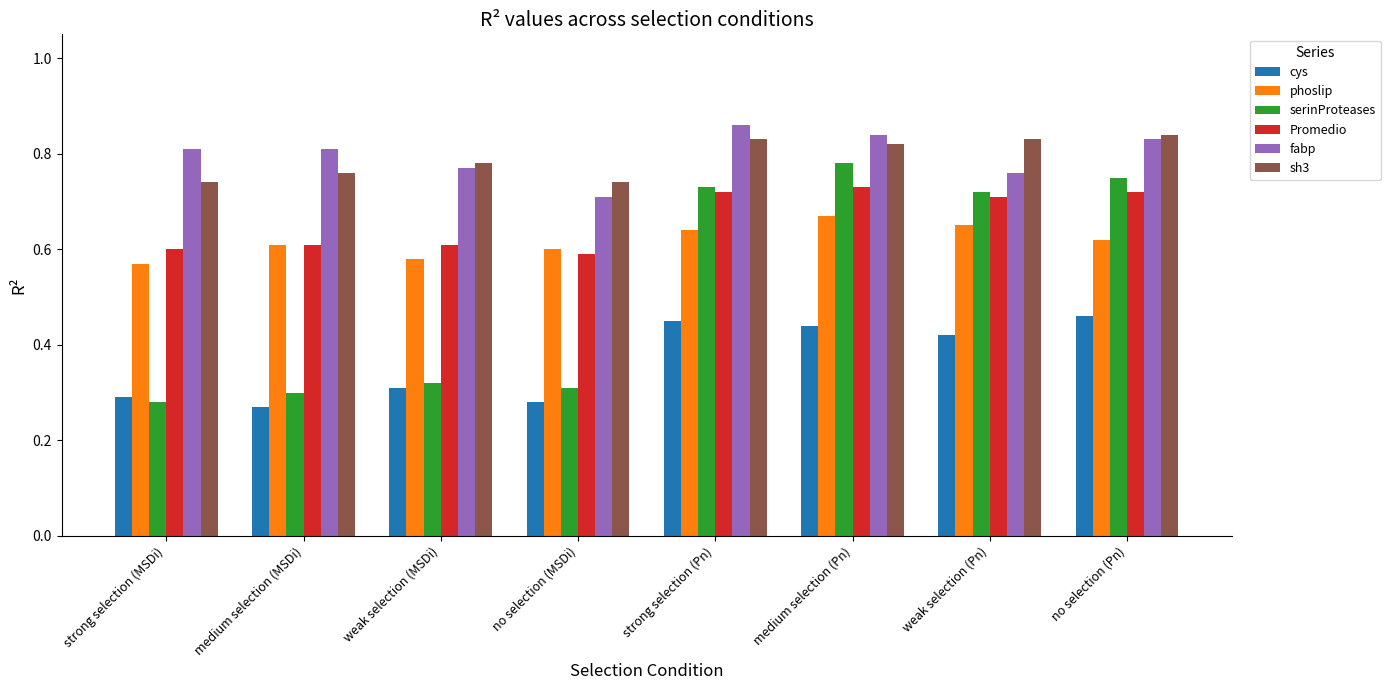

True or false: fabp has a value of 1.0 at weak selection (Pn).

False